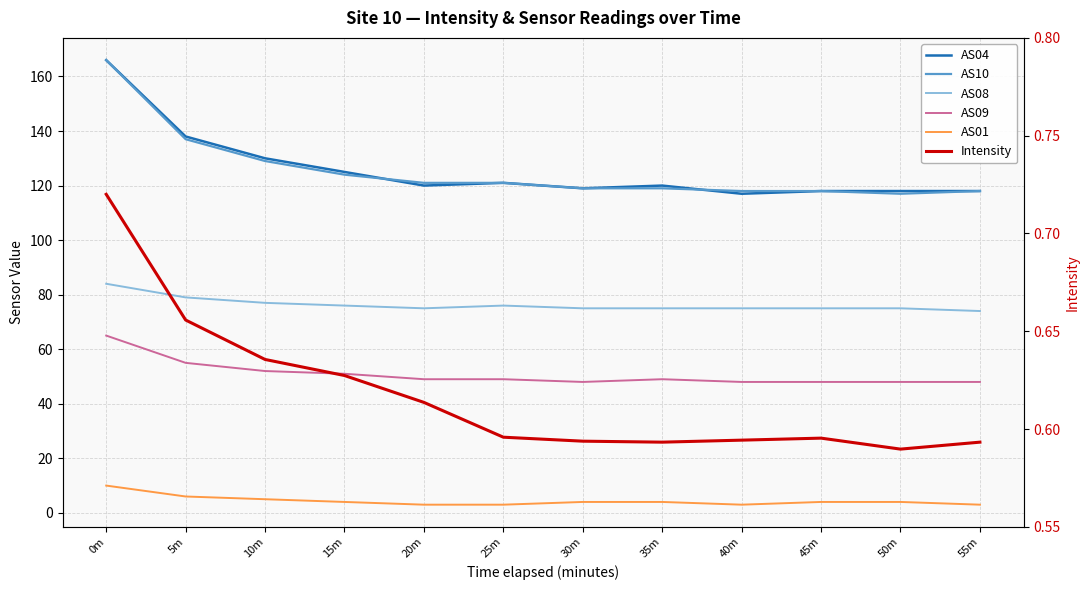

At which category does the chart reach its minimum across all series?

50m